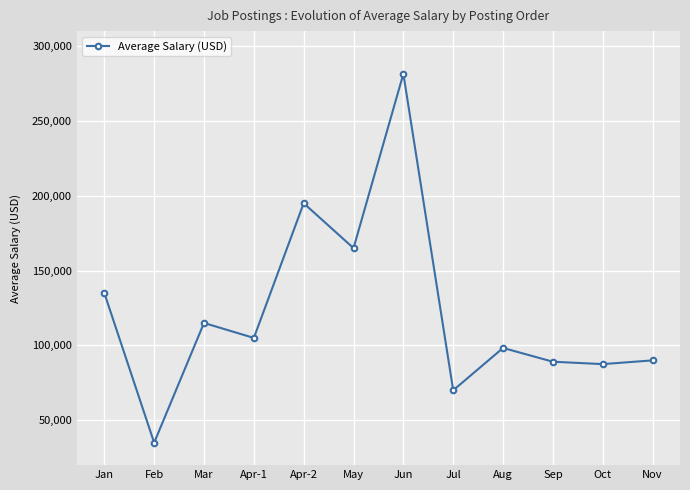

What is the change in value from Jan to Apr-1?

-30000.0